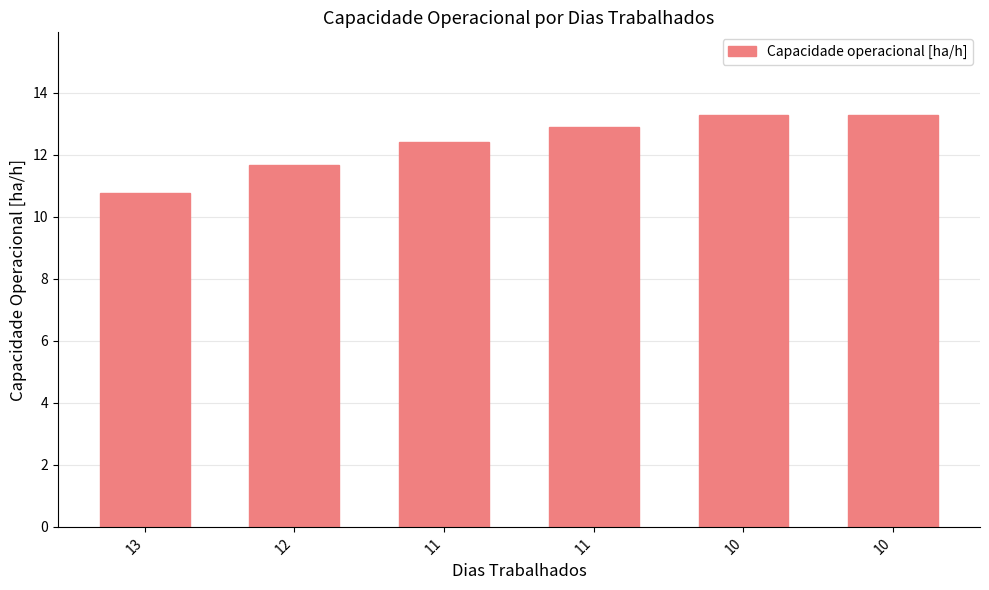

What is the sum of the values at 10 and 11?

26.2